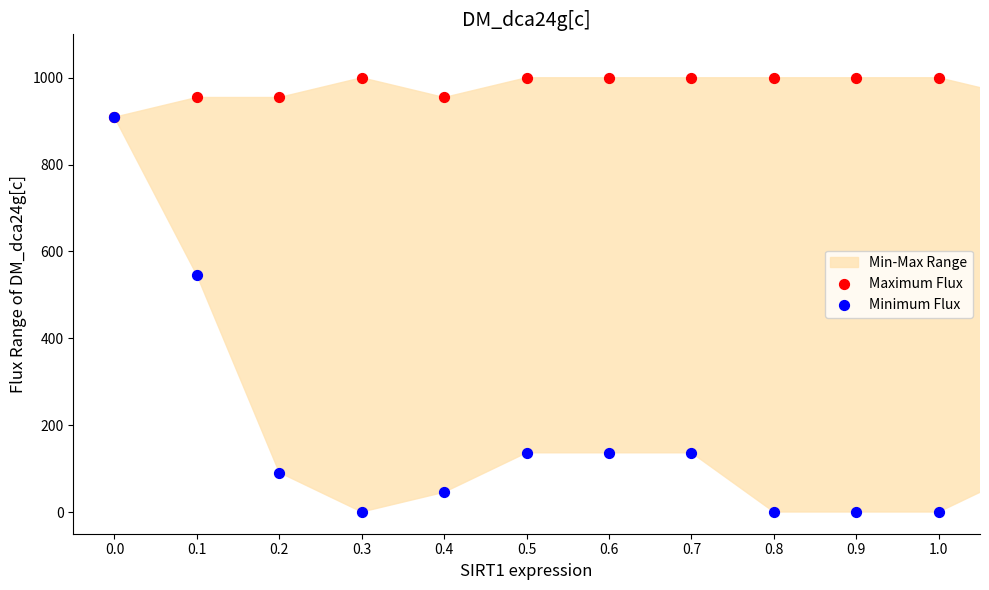

Which series contains the lowest Y value?

Minimum Flux